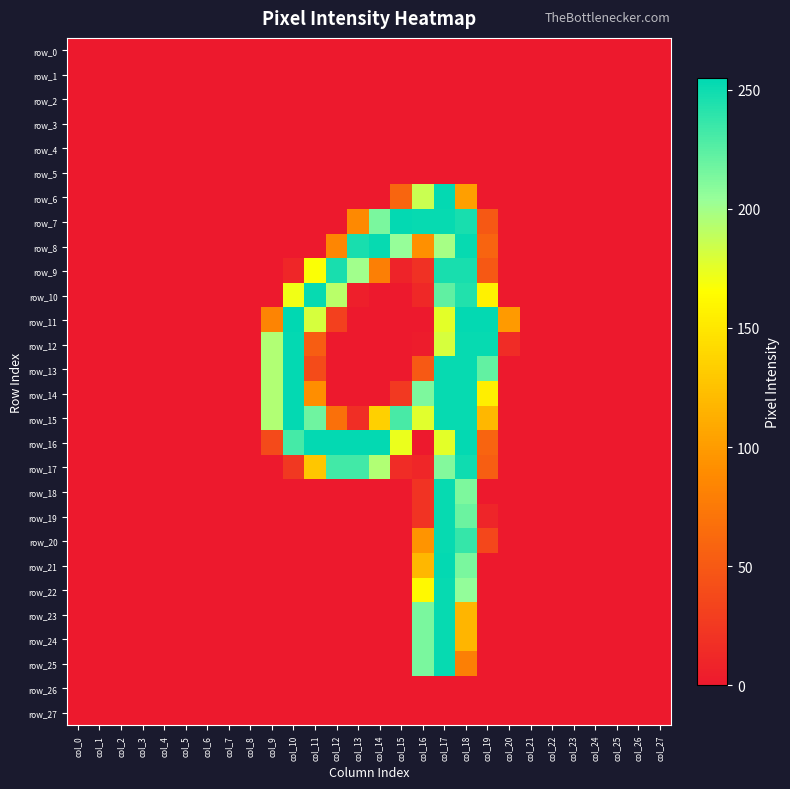

At how many categories does at least one series exceed 205?

10